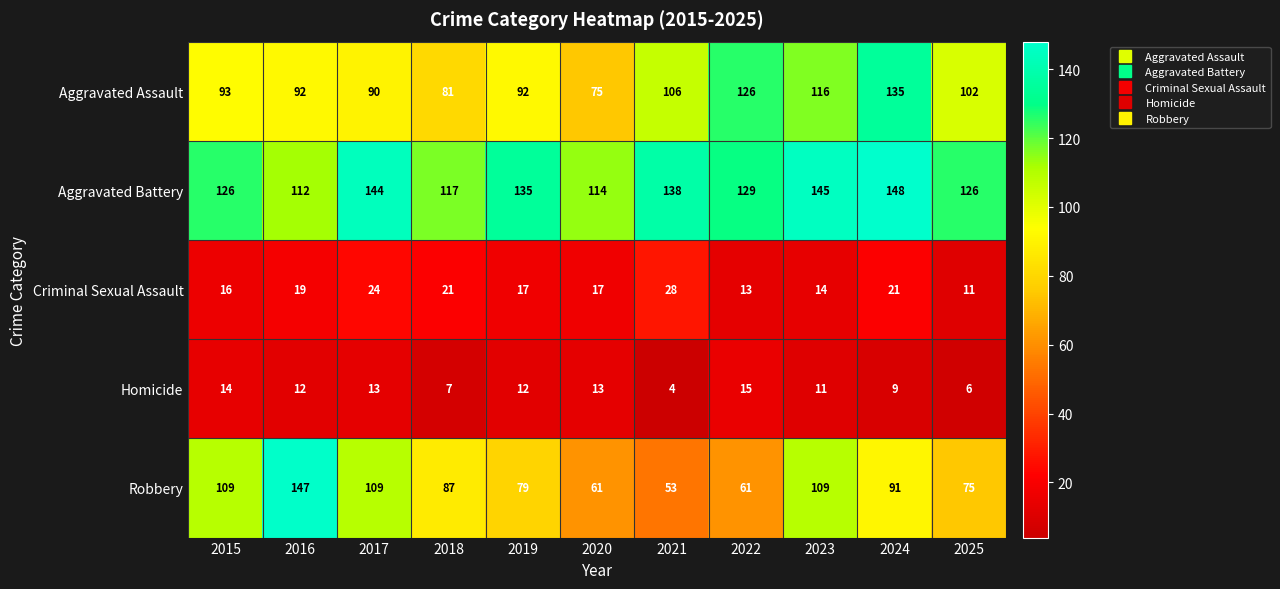

Is it true that Criminal Sexual Assault equals 28 at 2021?

True